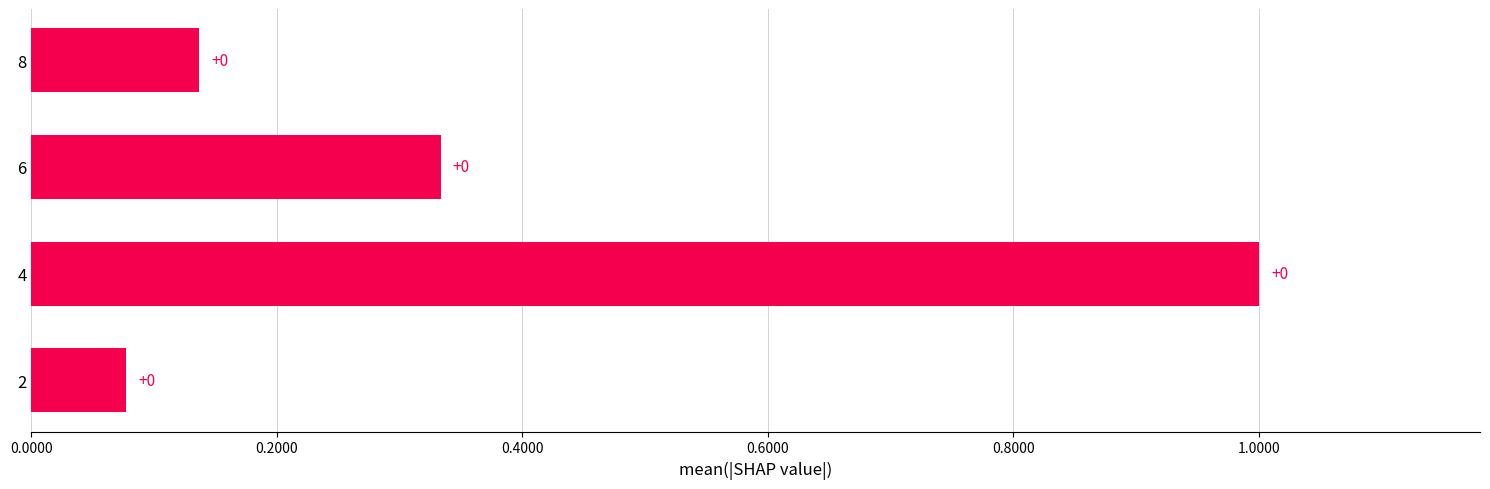

How many bars are there in total?

4